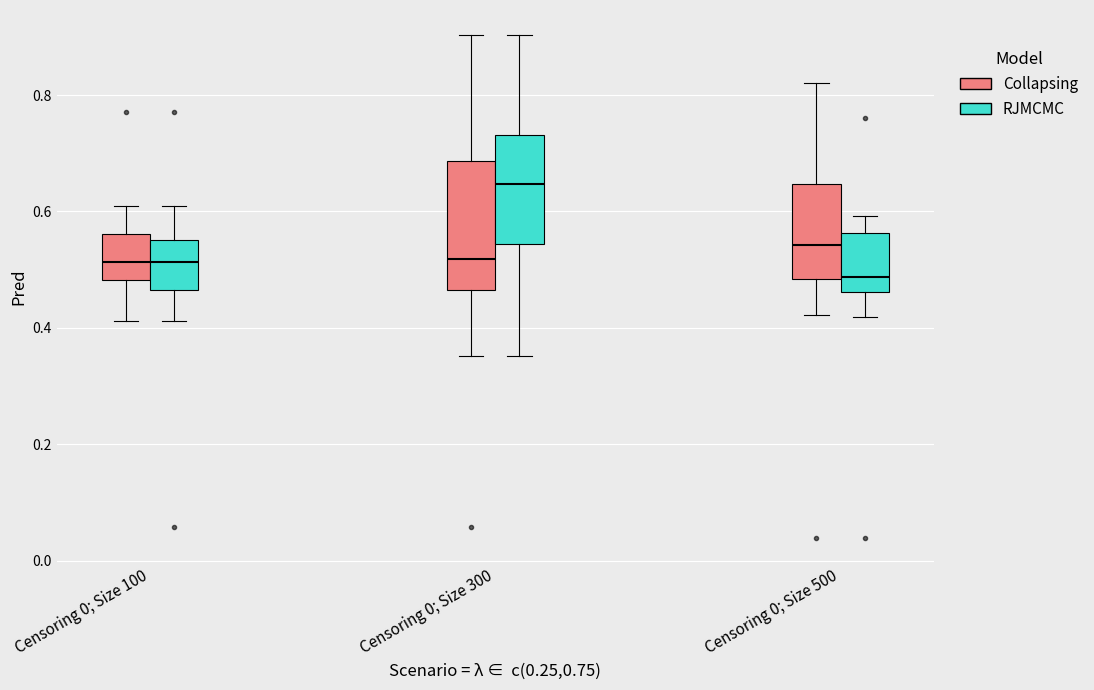

Reading left to right, read every box against the y-axis: the position of its median line, the range the box covers, and the ends of its whiskers. The values are not printed on the chart, so give them approximately, as read against the axis.

Censoring 0; Size 100 (Collapsing): median 0.52, box 0.48 to 0.56, whiskers 0.42 to 0.62
Censoring 0; Size 100 (RJMCMC): median 0.52, box 0.46 to 0.56, whiskers 0.42 to 0.62
Censoring 0; Size 300 (Collapsing): median 0.52, box 0.46 to 0.68, whiskers 0.36 to 0.90
Censoring 0; Size 300 (RJMCMC): median 0.64, box 0.54 to 0.74, whiskers 0.36 to 0.90
Censoring 0; Size 500 (Collapsing): median 0.54, box 0.48 to 0.64, whiskers 0.42 to 0.82
Censoring 0; Size 500 (RJMCMC): median 0.48, box 0.46 to 0.56, whiskers 0.42 to 0.60